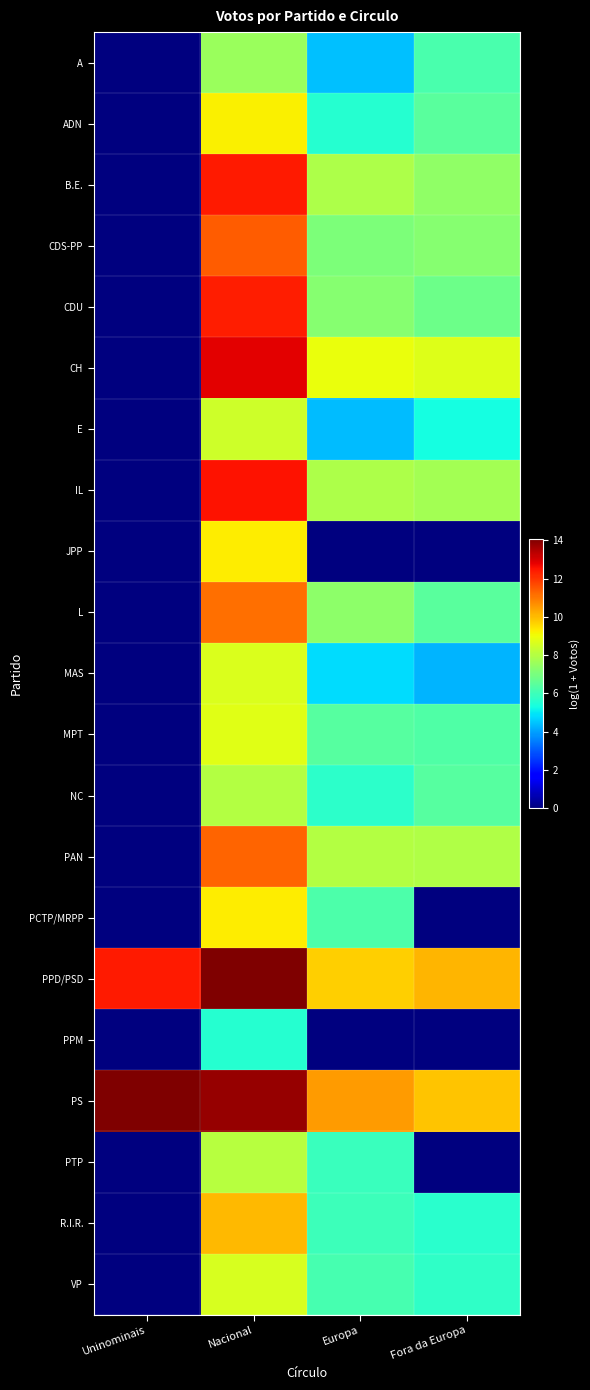

Reading right to left, list all the values displayed in this chart.

A: Fora da Europa=6.2	Europa=4.4	Nacional=7.6	Uninominais=0.0
ADN: Fora da Europa=6.5	Europa=5.6	Nacional=9.2	Uninominais=0.0
B.E.: Fora da Europa=7.4	Europa=7.9	Nacional=12.4	Uninominais=0.0
CDS-PP: Fora da Europa=7.2	Europa=7.1	Nacional=11.4	Uninominais=0.0
CDU: Fora da Europa=6.8	Europa=7.3	Nacional=12.4	Uninominais=0.0
CH: Fora da Europa=8.7	Europa=9.0	Nacional=12.9	Uninominais=0.0
E: Fora da Europa=5.3	Europa=4.4	Nacional=8.5	Uninominais=0.0
IL: Fora da Europa=7.7	Europa=7.9	Nacional=12.5	Uninominais=0.0
JPP: Fora da Europa=0.0	Europa=0.0	Nacional=9.3	Uninominais=0.0
L: Fora da Europa=6.5	Europa=7.4	Nacional=11.1	Uninominais=0.0
MAS: Fora da Europa=4.3	Europa=4.8	Nacional=8.7	Uninominais=0.0
MPT: Fora da Europa=6.3	Europa=6.4	Nacional=8.8	Uninominais=0.0
NC: Fora da Europa=6.4	Europa=5.7	Nacional=8.0	Uninominais=0.0
PAN: Fora da Europa=8.0	Europa=8.0	Nacional=11.3	Uninominais=0.0
PCTP/MRPP: Fora da Europa=0.0	Europa=6.3	Nacional=9.3	Uninominais=0.0
PPD/PSD: Fora da Europa=10.1	Europa=9.7	Nacional=14.1	Uninominais=12.4
PPM: Fora da Europa=0.0	Europa=0.0	Nacional=5.6	Uninominais=0.0
PS: Fora da Europa=9.9	Europa=10.5	Nacional=13.8	Uninominais=14.1
PTP: Fora da Europa=0.0	Europa=5.9	Nacional=8.1	Uninominais=0.0
R.I.R.: Fora da Europa=5.7	Europa=6.0	Nacional=10.0	Uninominais=0.0
VP: Fora da Europa=5.8	Europa=6.1	Nacional=8.6	Uninominais=0.0